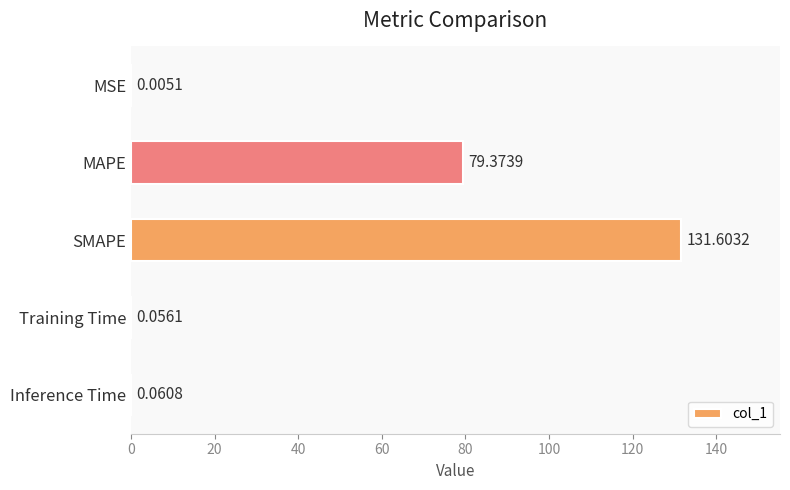

Where is the data nearest to the value 65?

MAPE